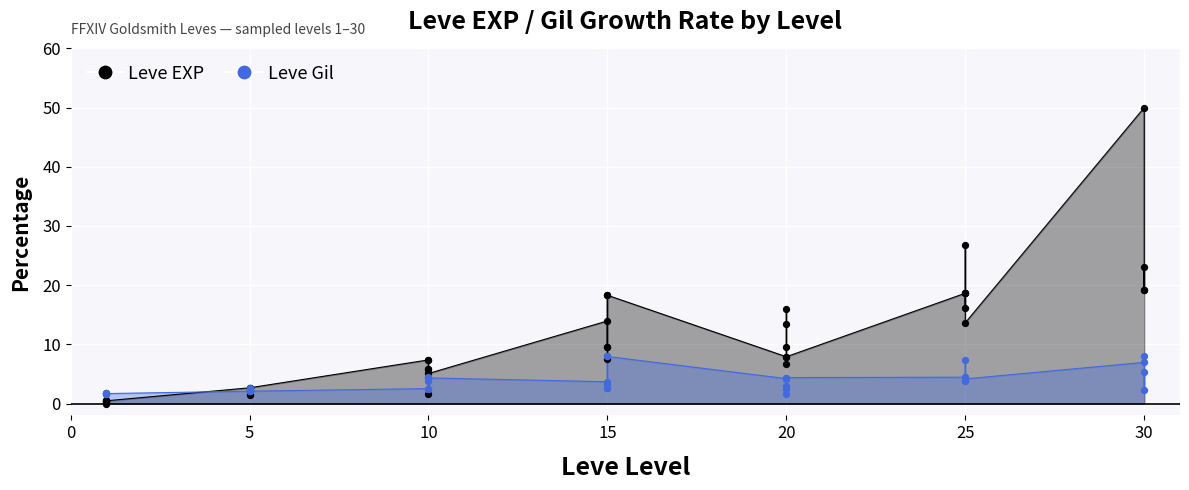

Which series has the largest total across all categories?

Leve EXP